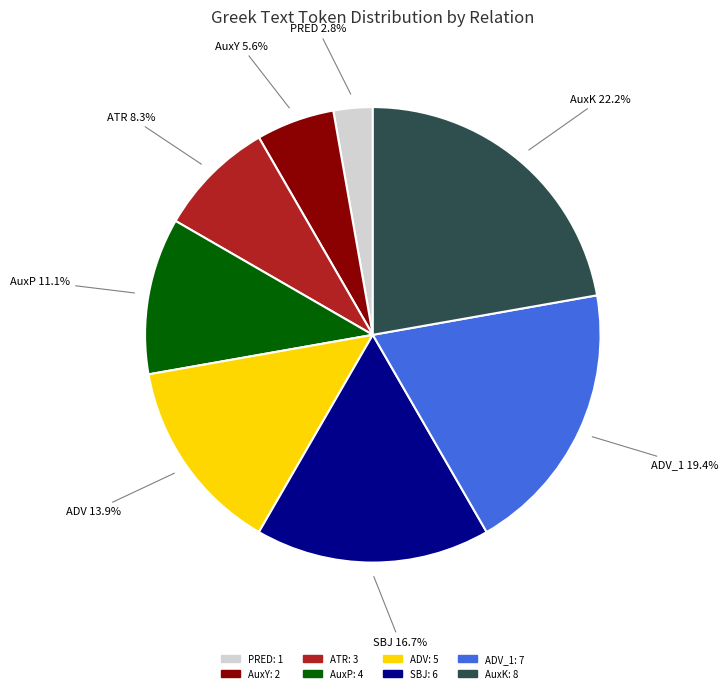

Does ADV account for over 50% of the chart?

No